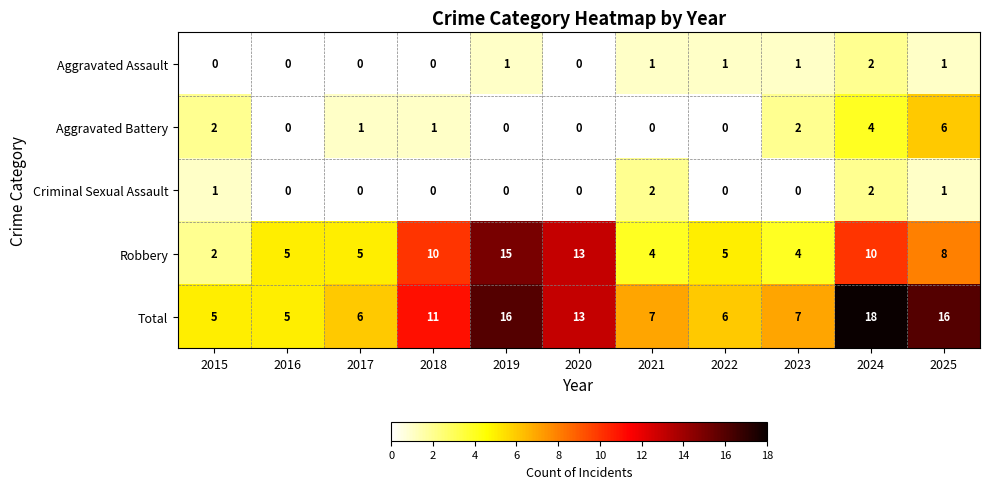

What is the sum of all Criminal Sexual Assault values?

6